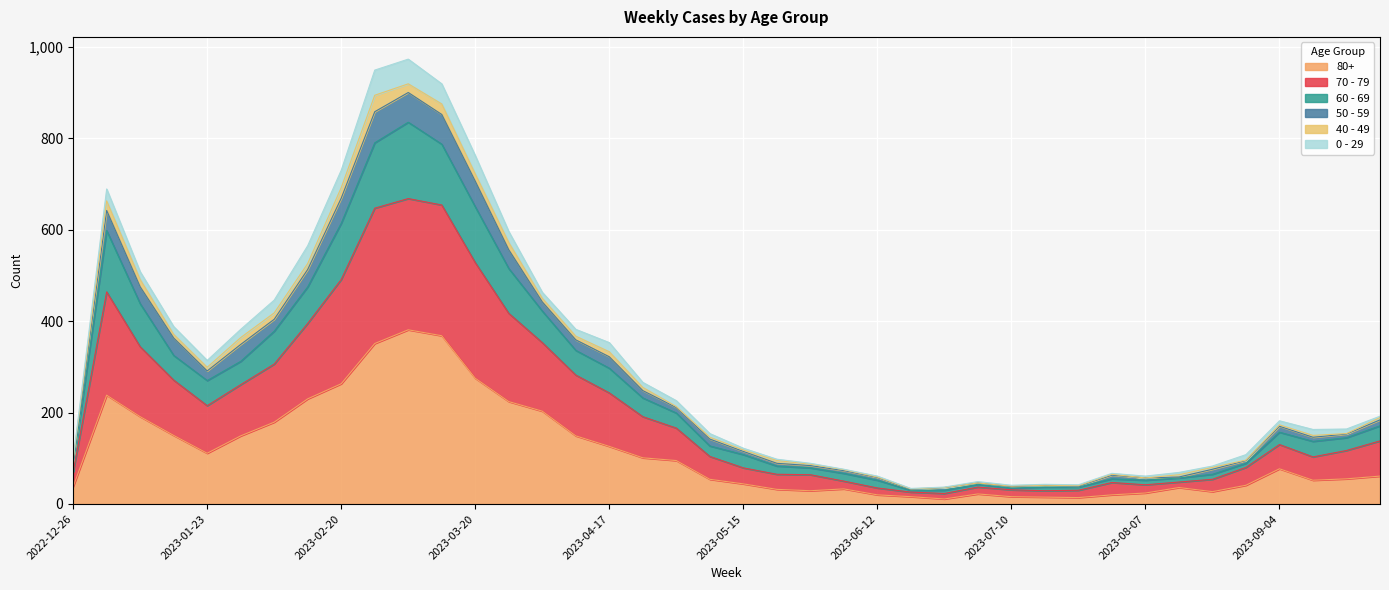

What are all the series names shown in the legend?

80+, 70 - 79, 60 - 69, 50 - 59, 40 - 49, 0 - 29